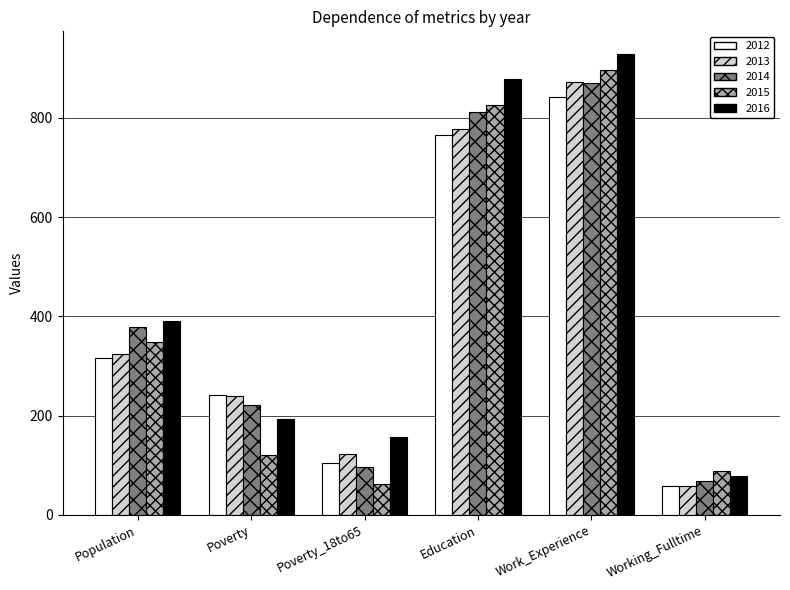

Reading left to right, what are all the values shown in this chart?

2012: 317	242	104	766	842	59
2013: 324	240	123	777	873	58
2014: 379	221	97	812	870	68
2015: 349	120	63	825	896	88
2016: 391	194	156	879	928	79